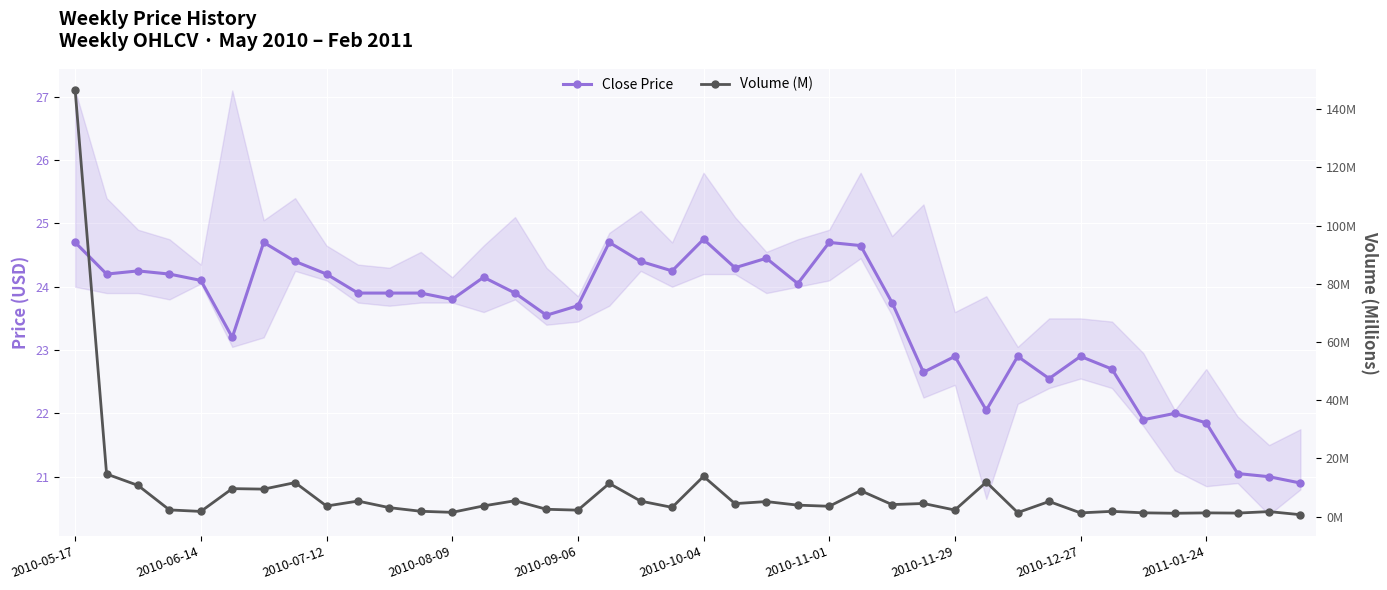

What is the spread (max minus min) of values at 29?

10.2